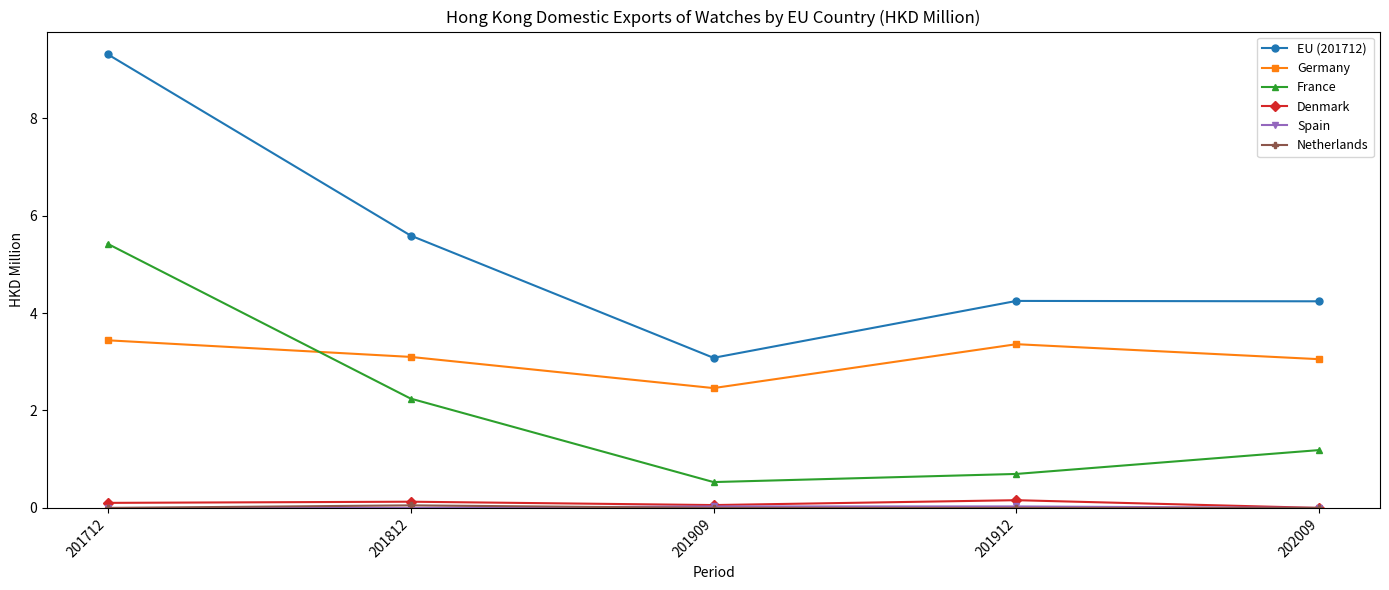

Between 201909 and 201912, which series saw the biggest shift?

EU (201712)